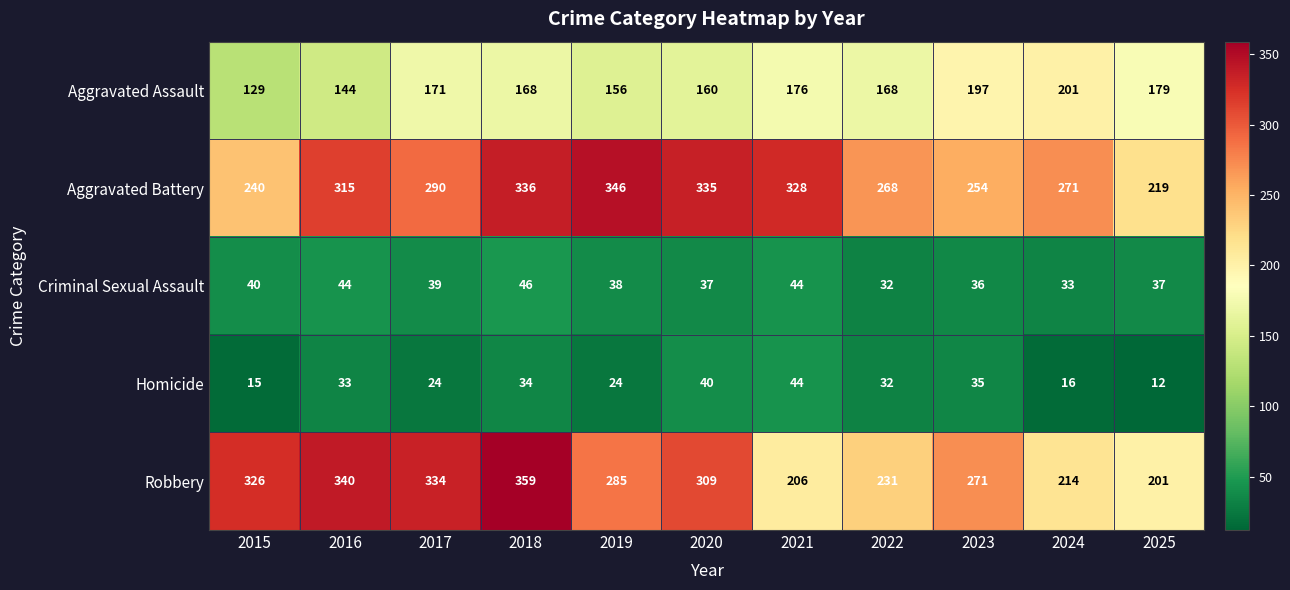

True or false: Homicide has a value of 46 at 2016.

False